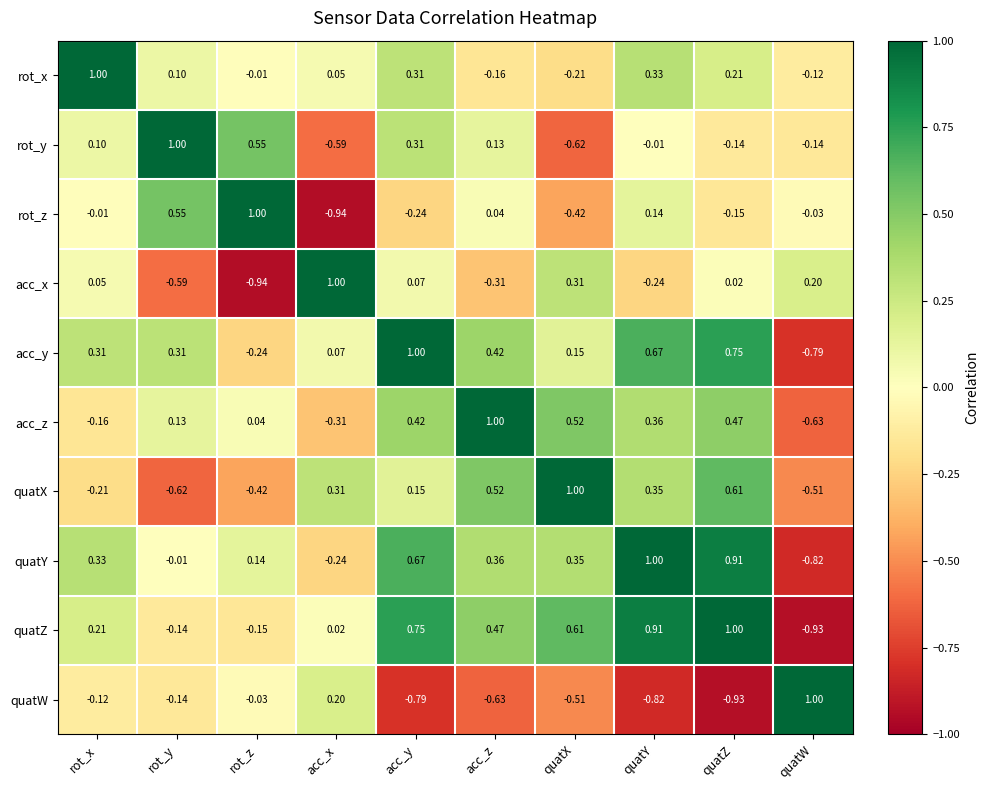

Where is quatZ nearest to the value 0?

acc_x